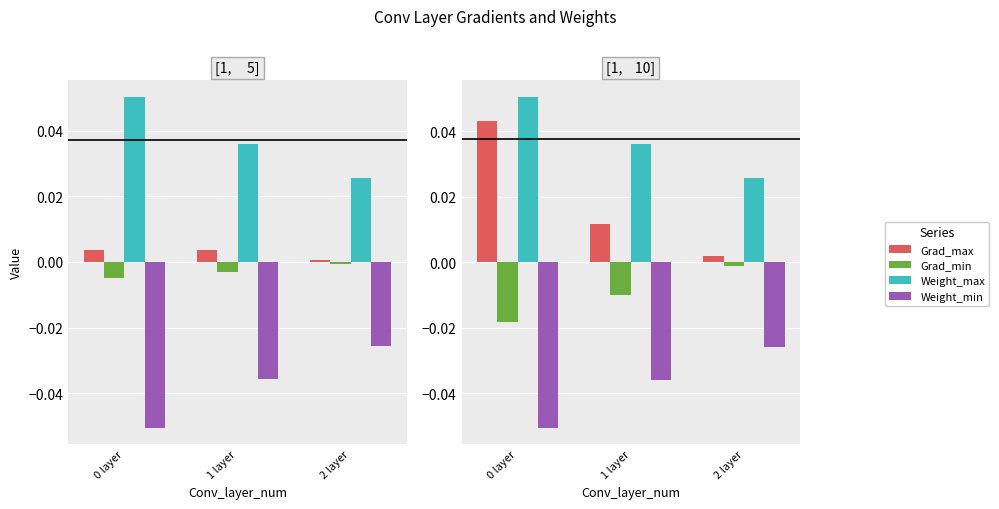

Reading left to right, extract all data points from this chart.

Grad_max: 0 layer=0.0	1 layer=0.0	2 layer=0.0
Grad_min: 0 layer=-0.0	1 layer=-0.0	2 layer=-0.0
Weight_max: 0 layer=0.1	1 layer=0.0	2 layer=0.0
Weight_min: 0 layer=-0.1	1 layer=-0.0	2 layer=-0.0